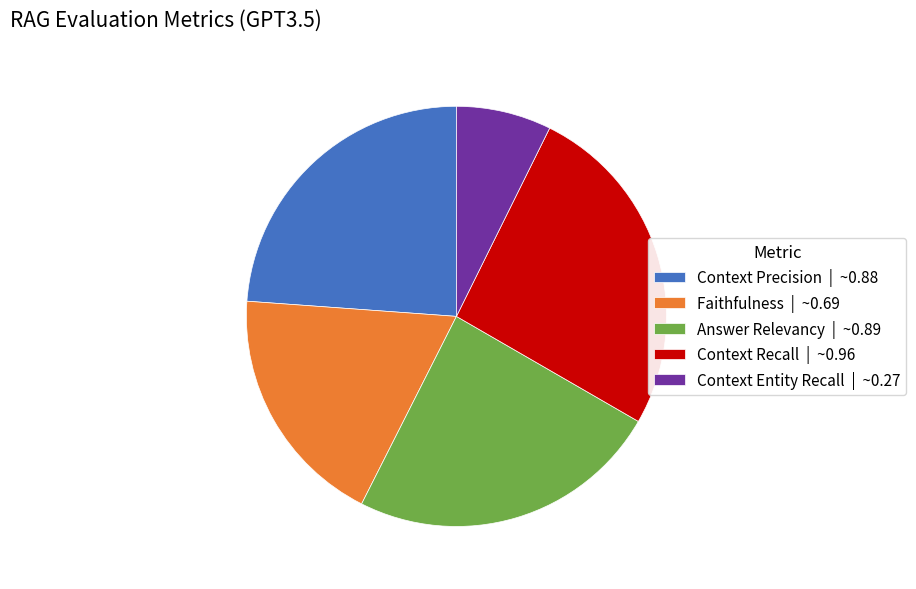

Do Answer Relevancy | ~0.89 and Context Entity Recall | ~0.27 together represent more than half of the pie?

No